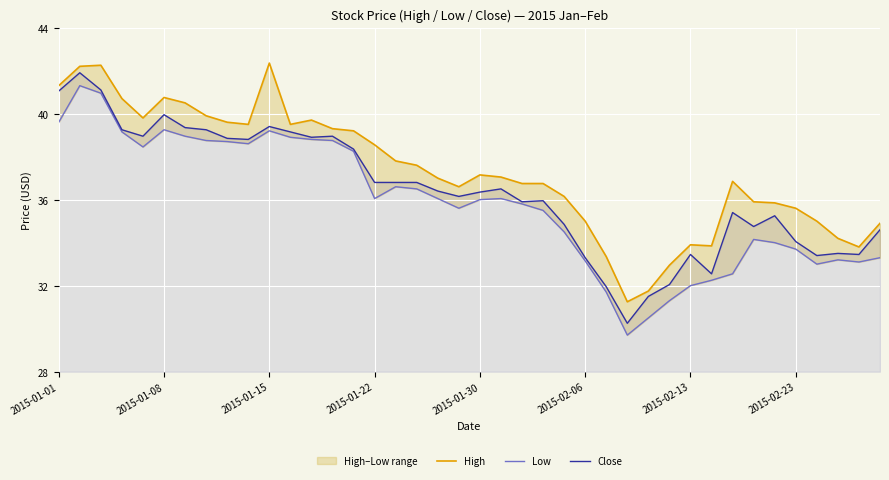

What is the maximum value for Close?

41.9